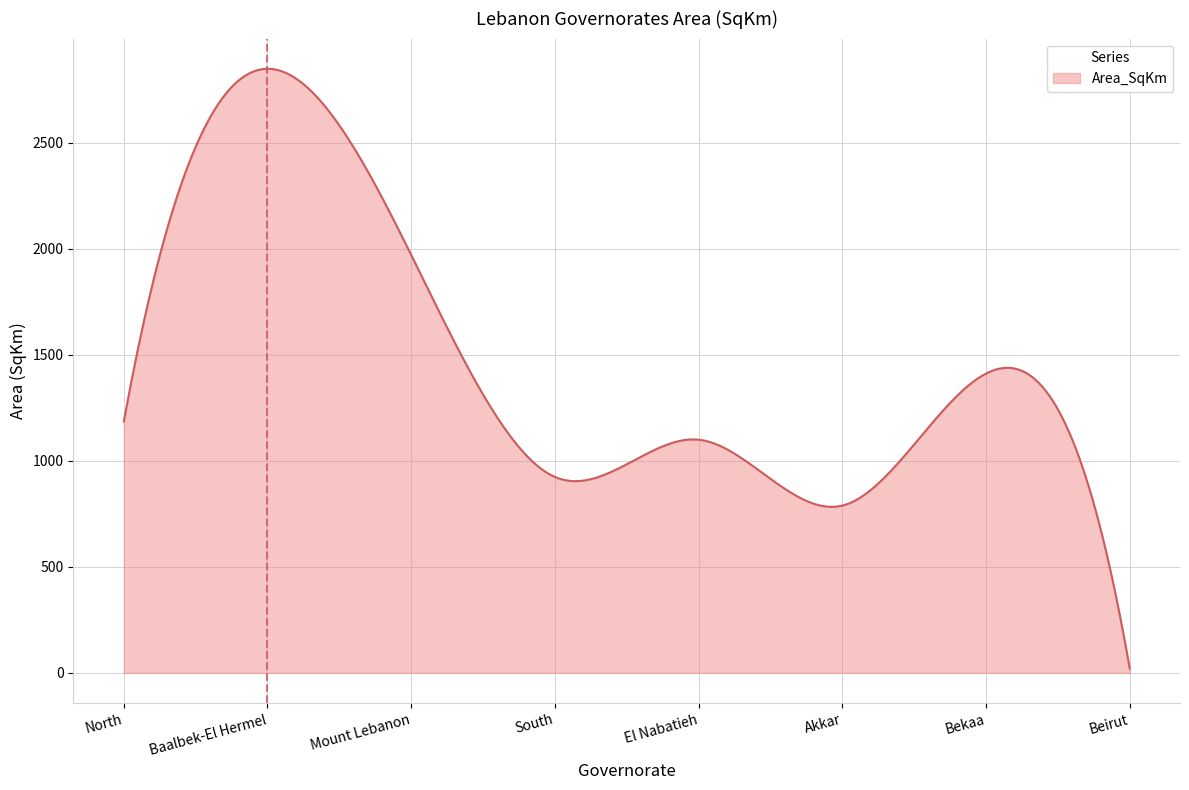

What is the greatest value displayed?

2849.2